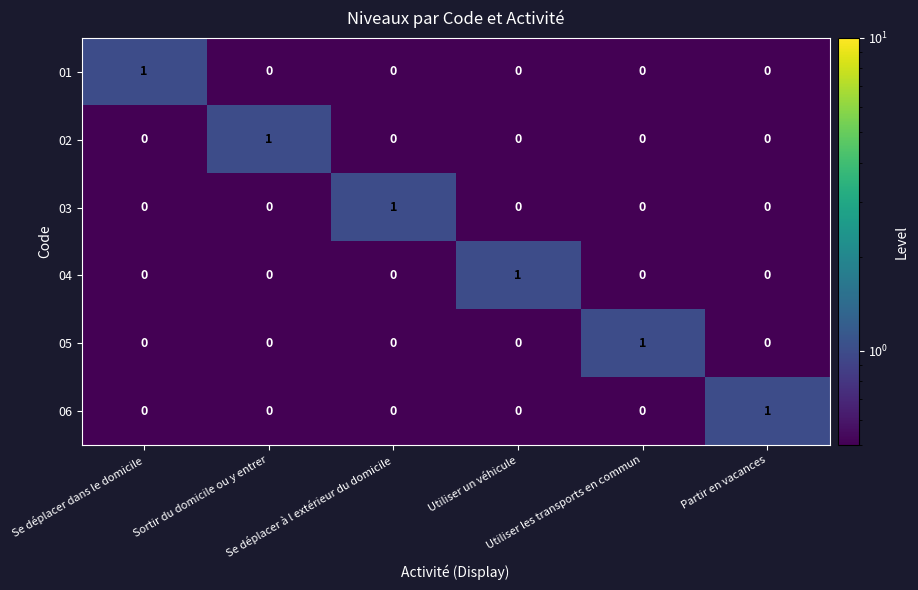

Count the 03 values in the range 0 to 1.

6